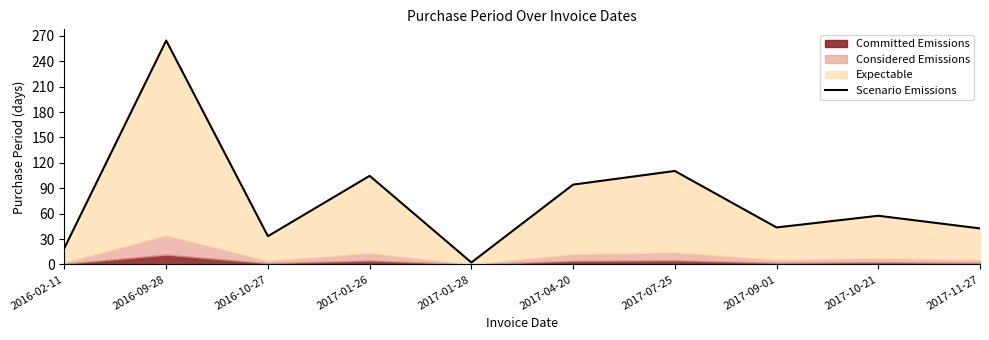

Reading left to right, extract all data points from this chart.

2016-02-11=19.6	2016-09-28=264.5	2016-10-27=33.4	2017-01-26=104.7	2017-01-28=2.3	2017-04-20=94.3	2017-07-25=110.4	2017-09-01=43.7	2017-10-21=57.5	2017-11-27=42.5